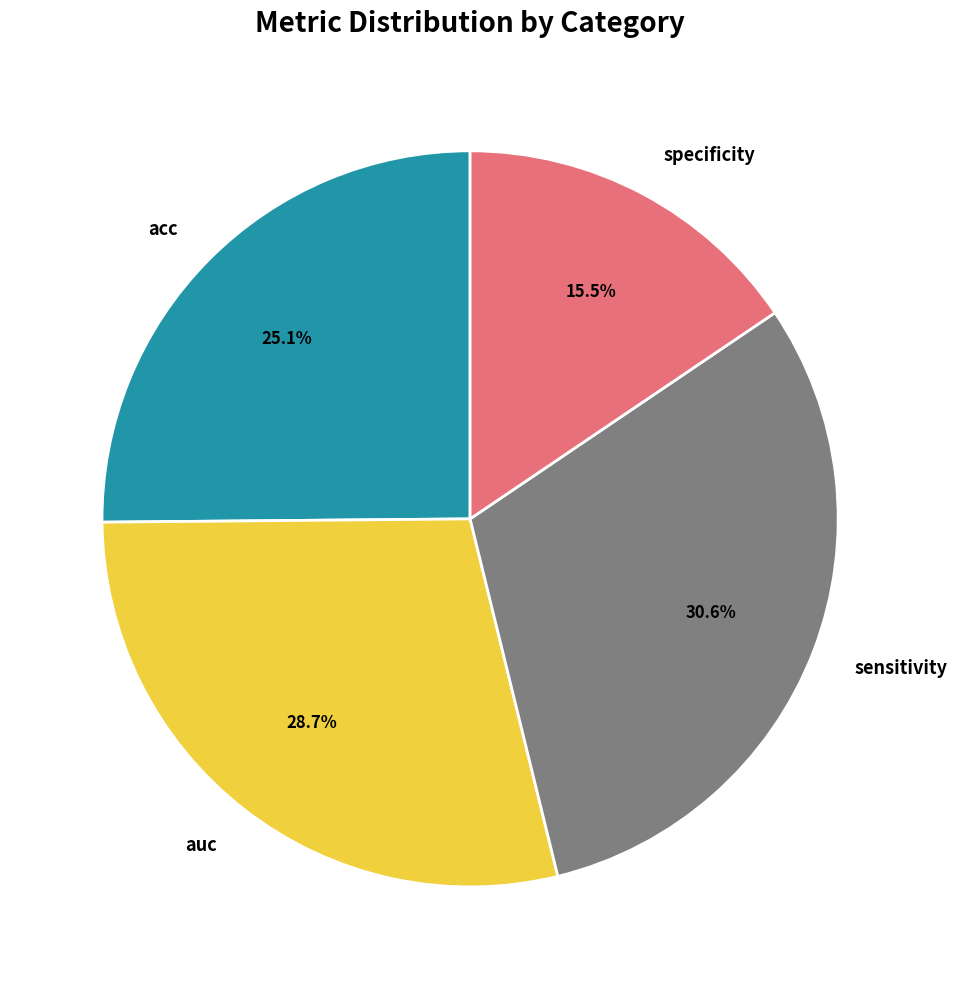

Rank the categories by value from lowest to highest.

specificity, acc, auc, sensitivity